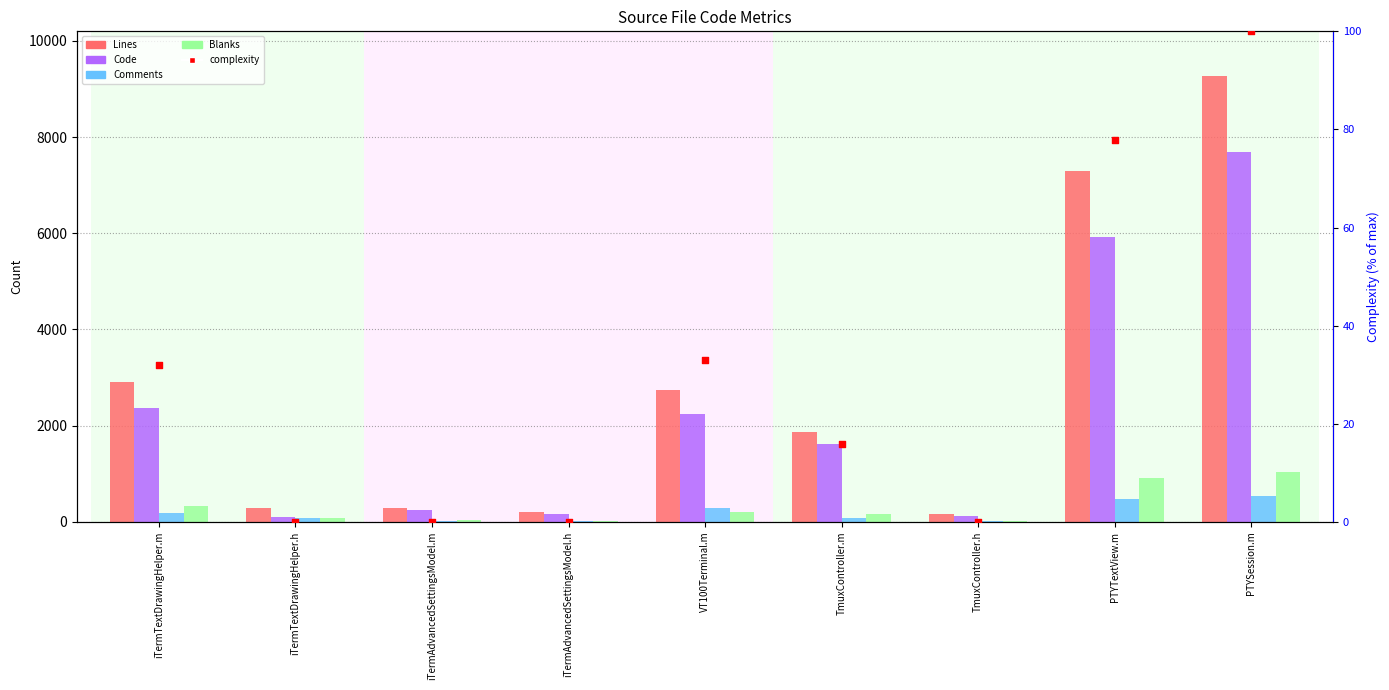

Which series contains the lowest Y value?

complexity %